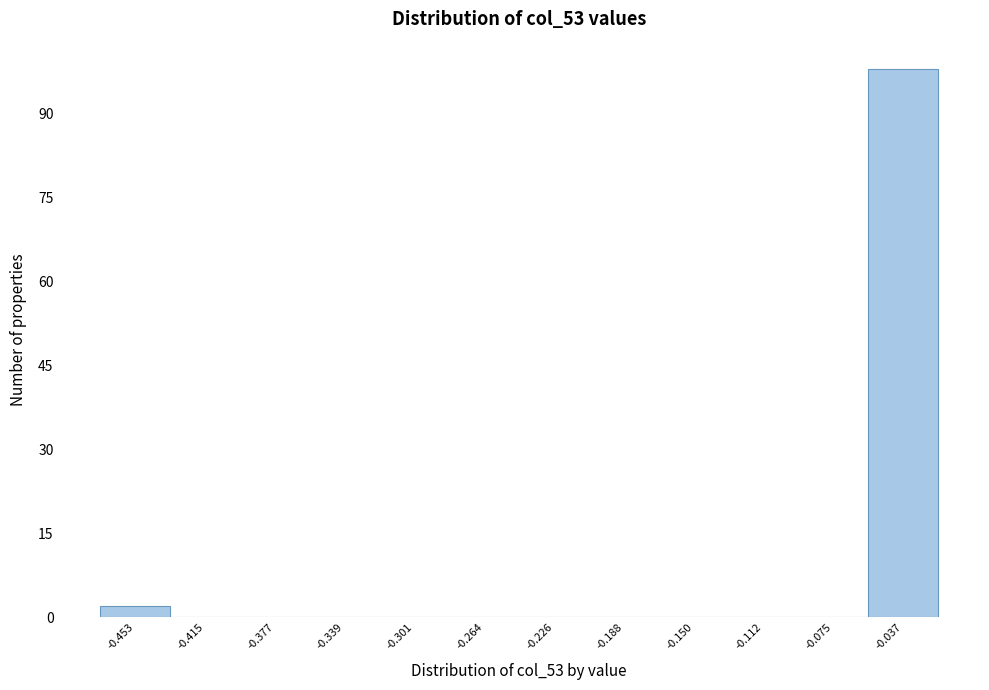

Reading right to left, list all the values displayed in this chart.

-0.037=98	-0.075=0	-0.112=0	-0.150=0	-0.188=0	-0.226=0	-0.264=0	-0.301=0	-0.339=0	-0.377=0	-0.415=0	-0.453=2